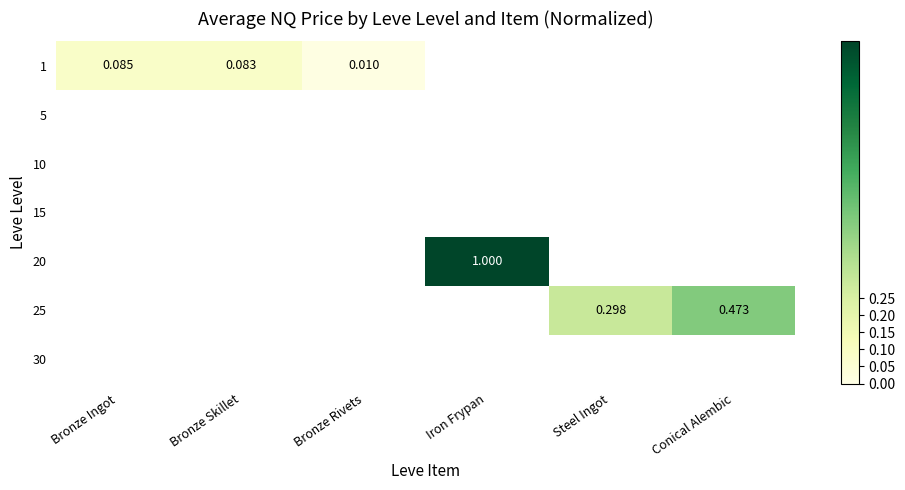

How many values in 25 are above zero?

2